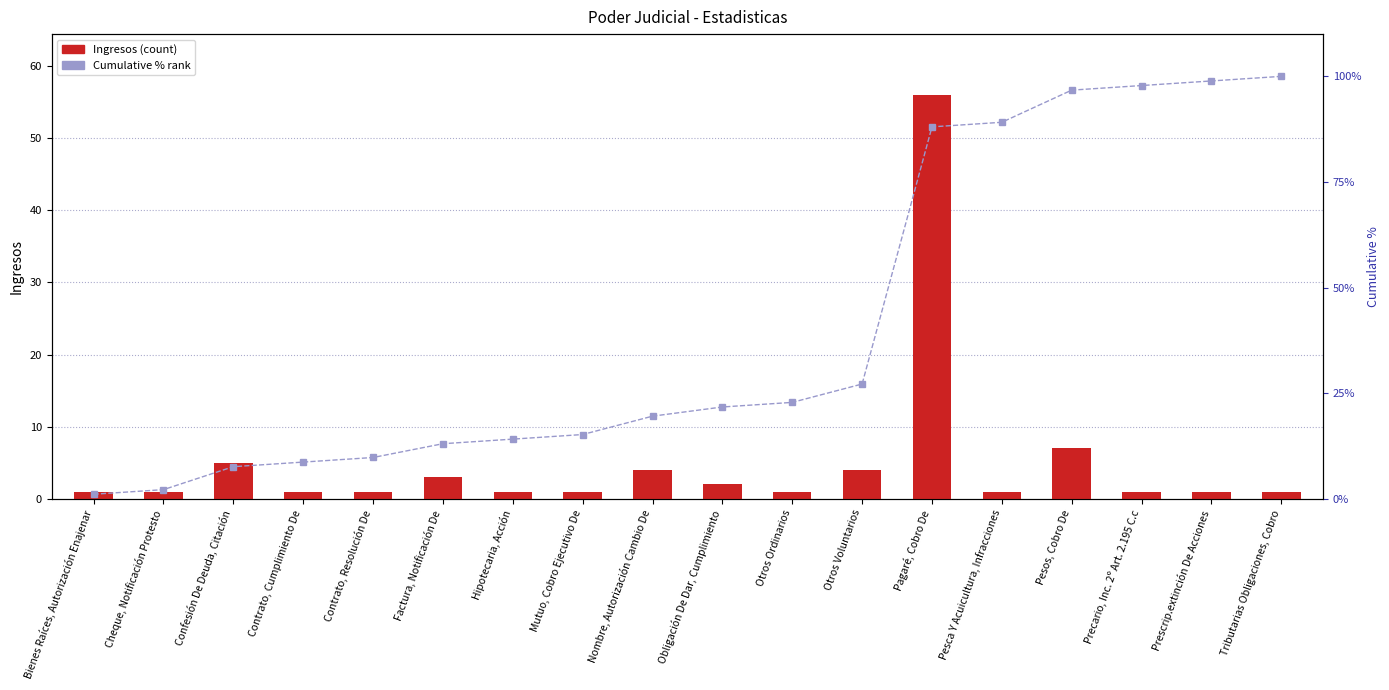

Which series changed the most between Bienes Raíces, Autorización Enajenar and Pesos, Cobro De?

Cumulative %